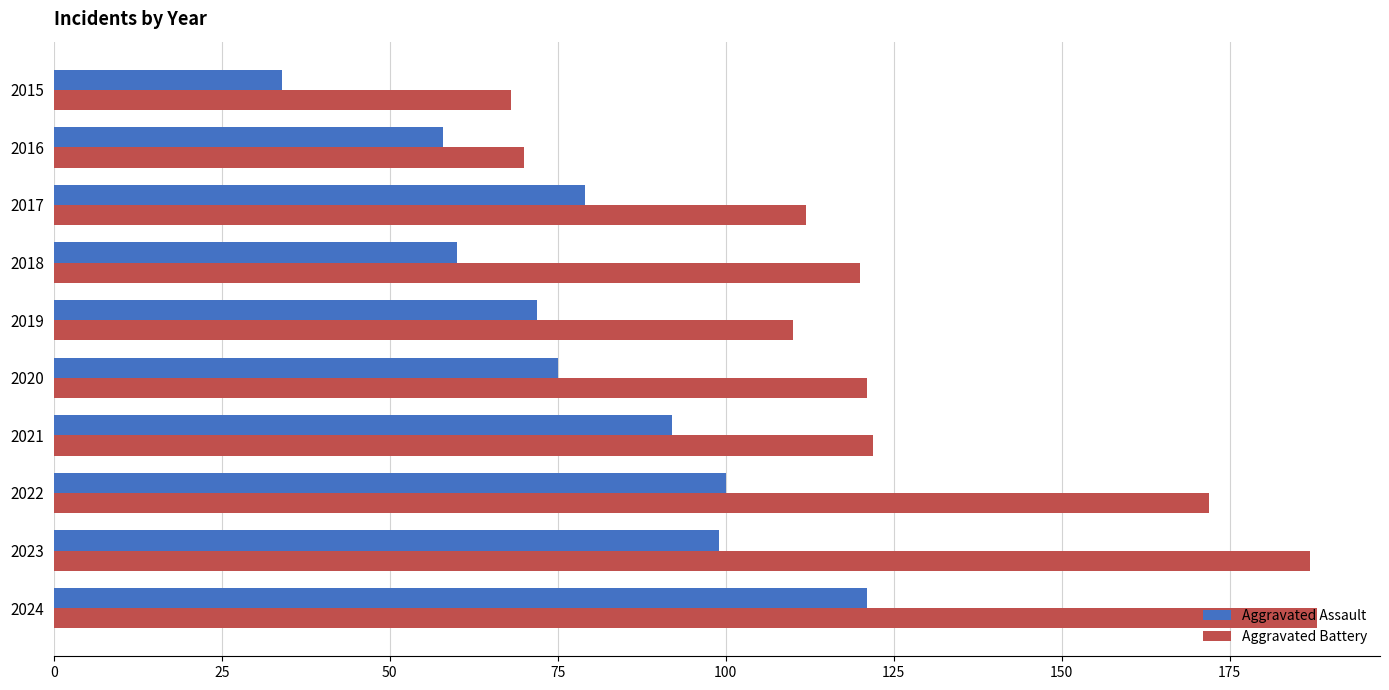

Between 2017 and 2024, which series saw the biggest shift?

Aggravated Battery